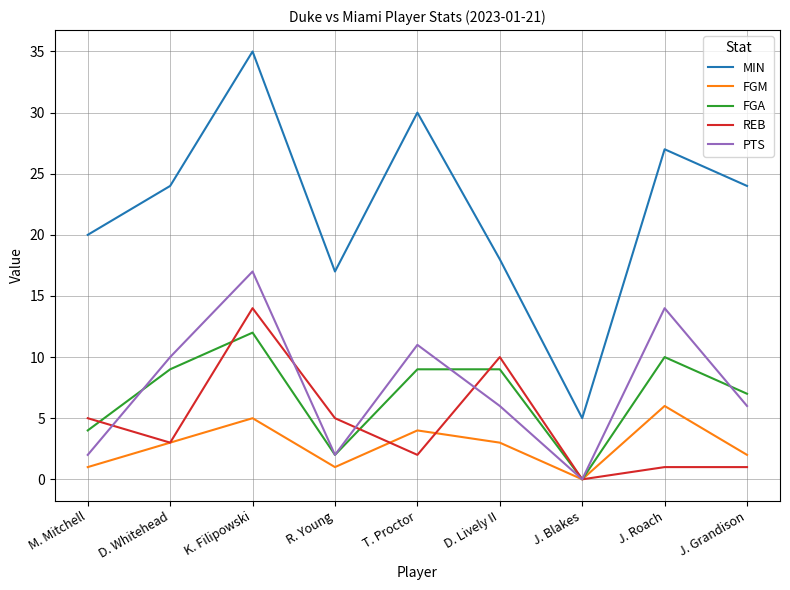

What is the total value across all series at J. Grandison?

40